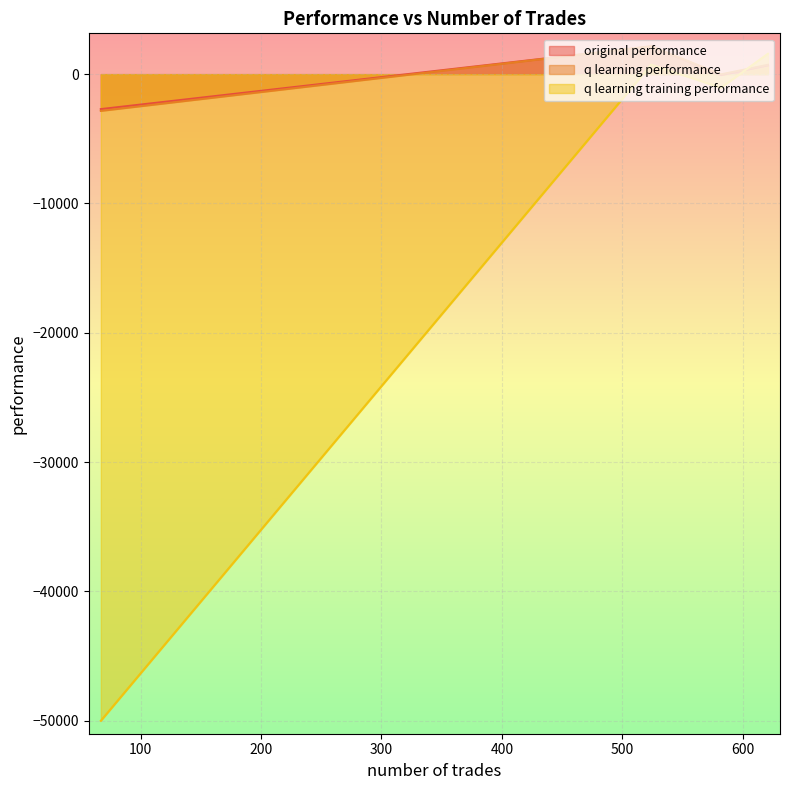

How many data points in q learning training performance are above 736?

2